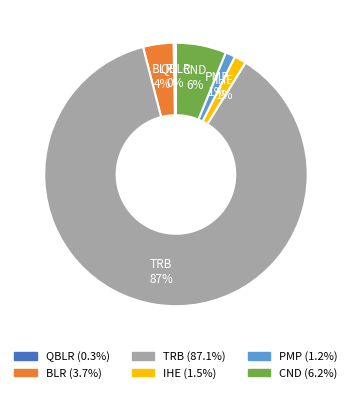

Combined, do TRB and CND account for over 50%?

Yes